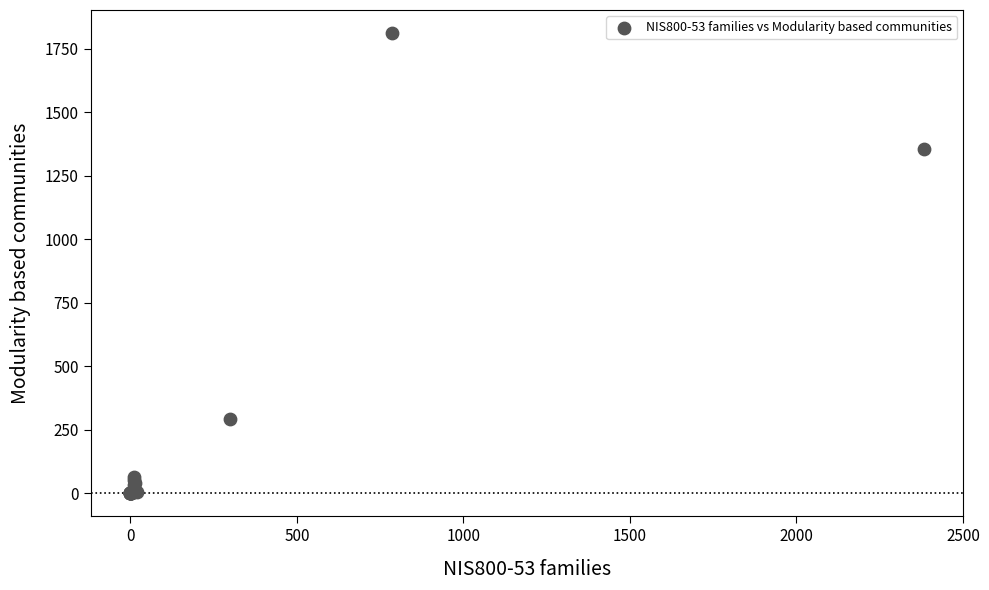

What Y value in the scatter plot is closest to 906?

1355.0